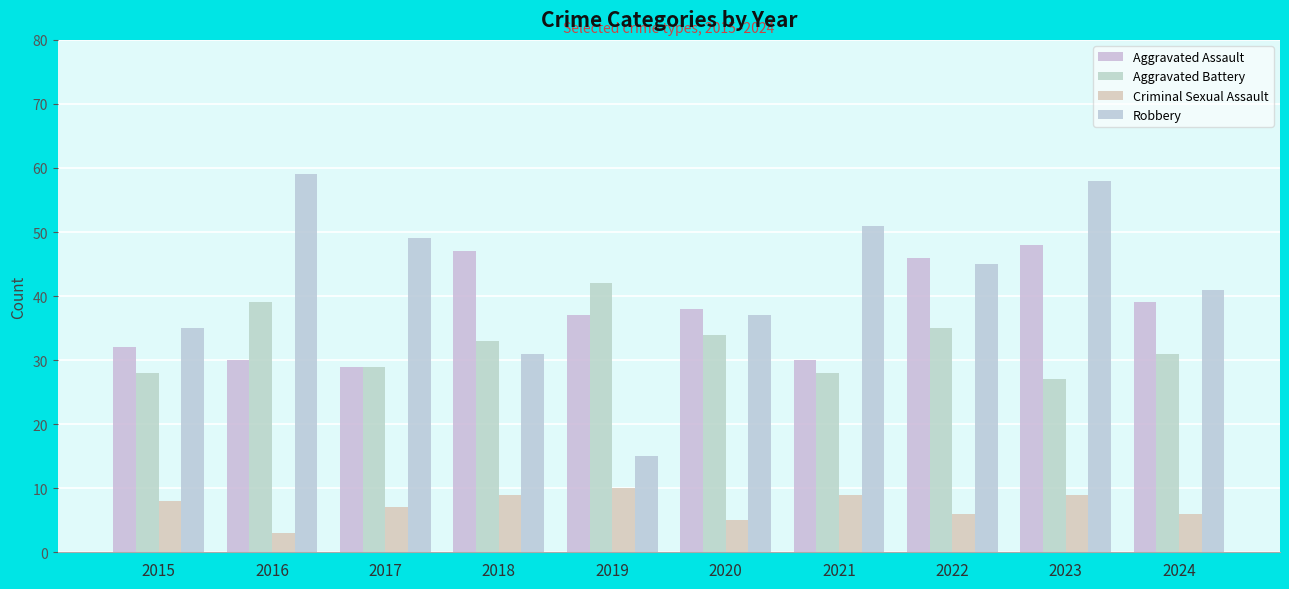

At which label does Aggravated Assault reach its peak?

2023